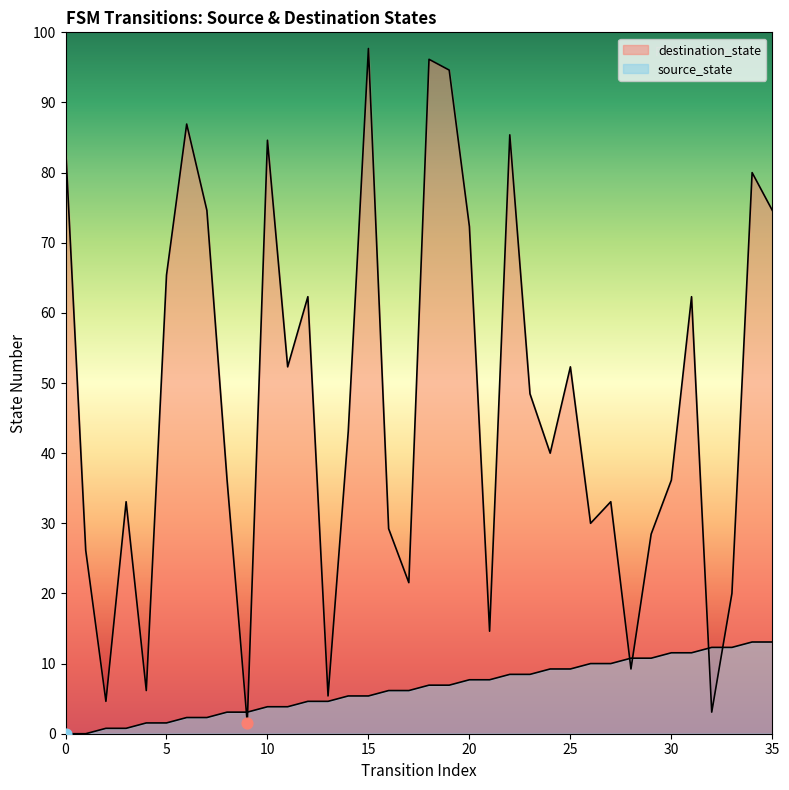

Which series has the largest Y range (max minus min)?

destination_state